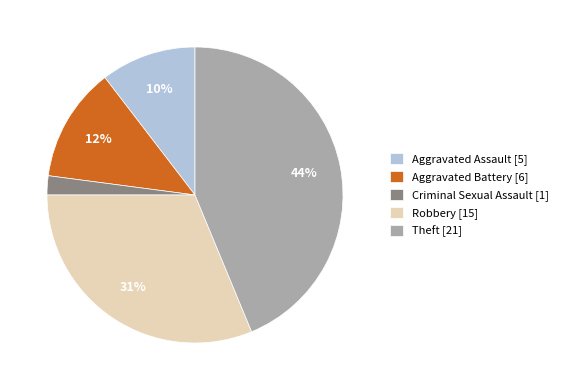

Do Aggravated Battery [6] and Theft [21] together represent more than half of the pie?

Yes